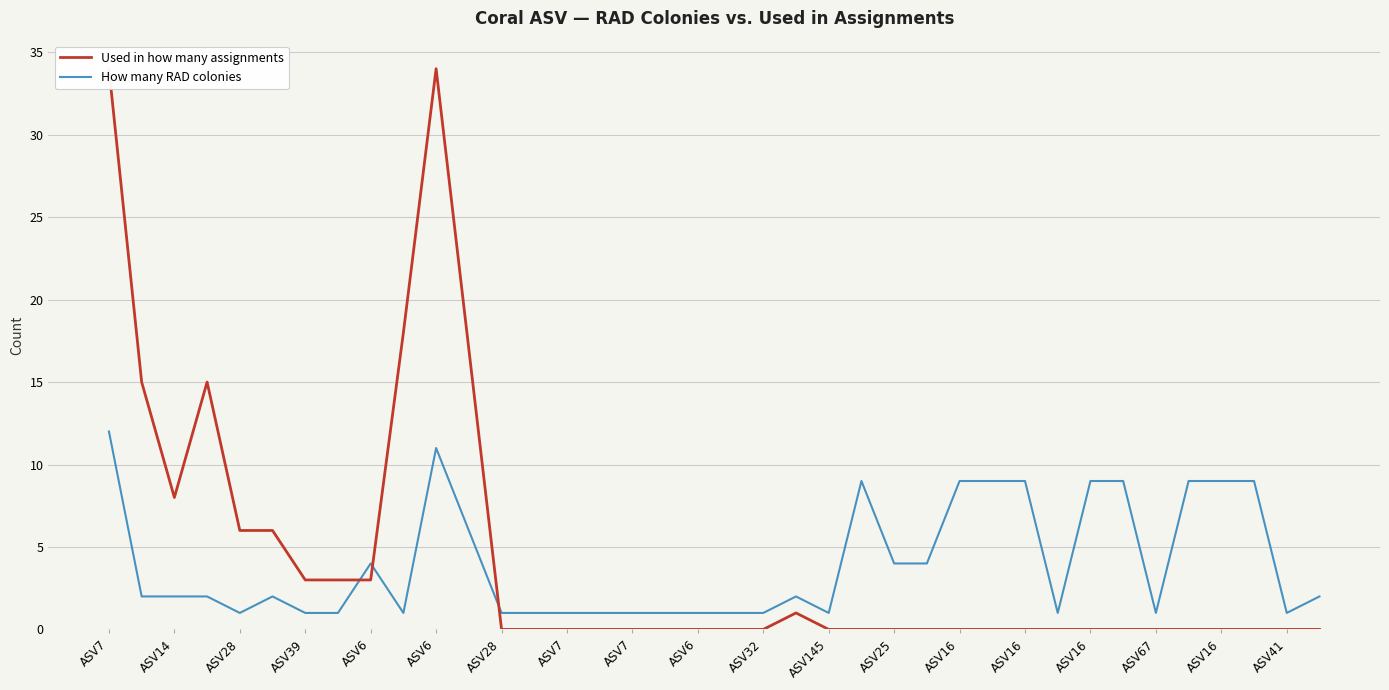

Which series has the widest spread of values?

Used in how many assignments